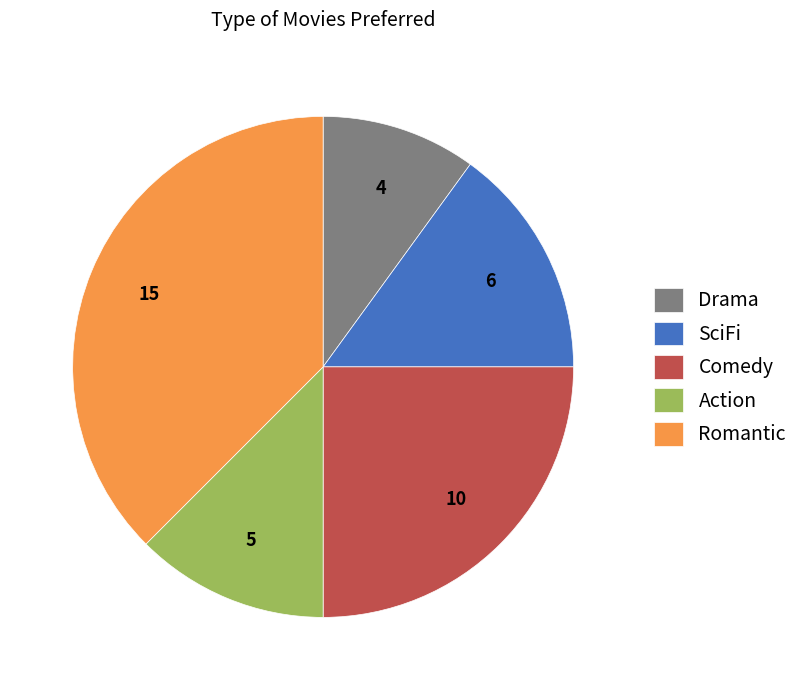

Approximately how many times larger is the value at SciFi compared to Action?

1.2